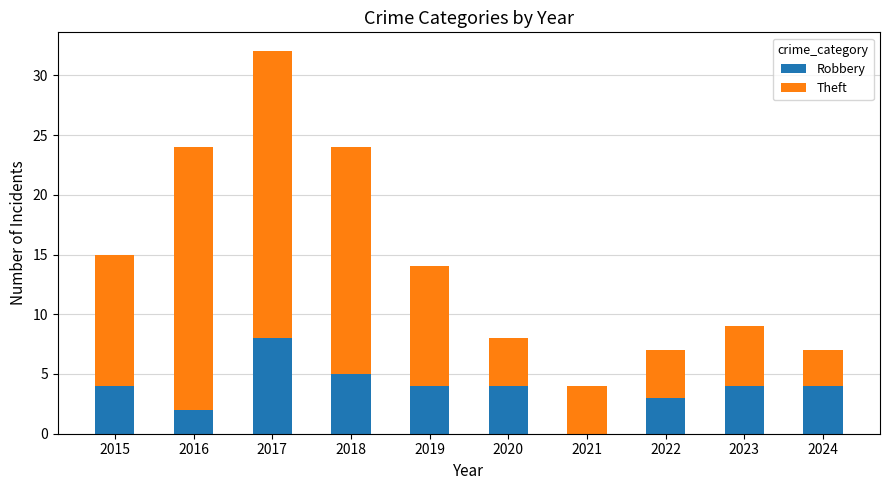

What is the sum of the Robbery values at 2015 and 2017?

12